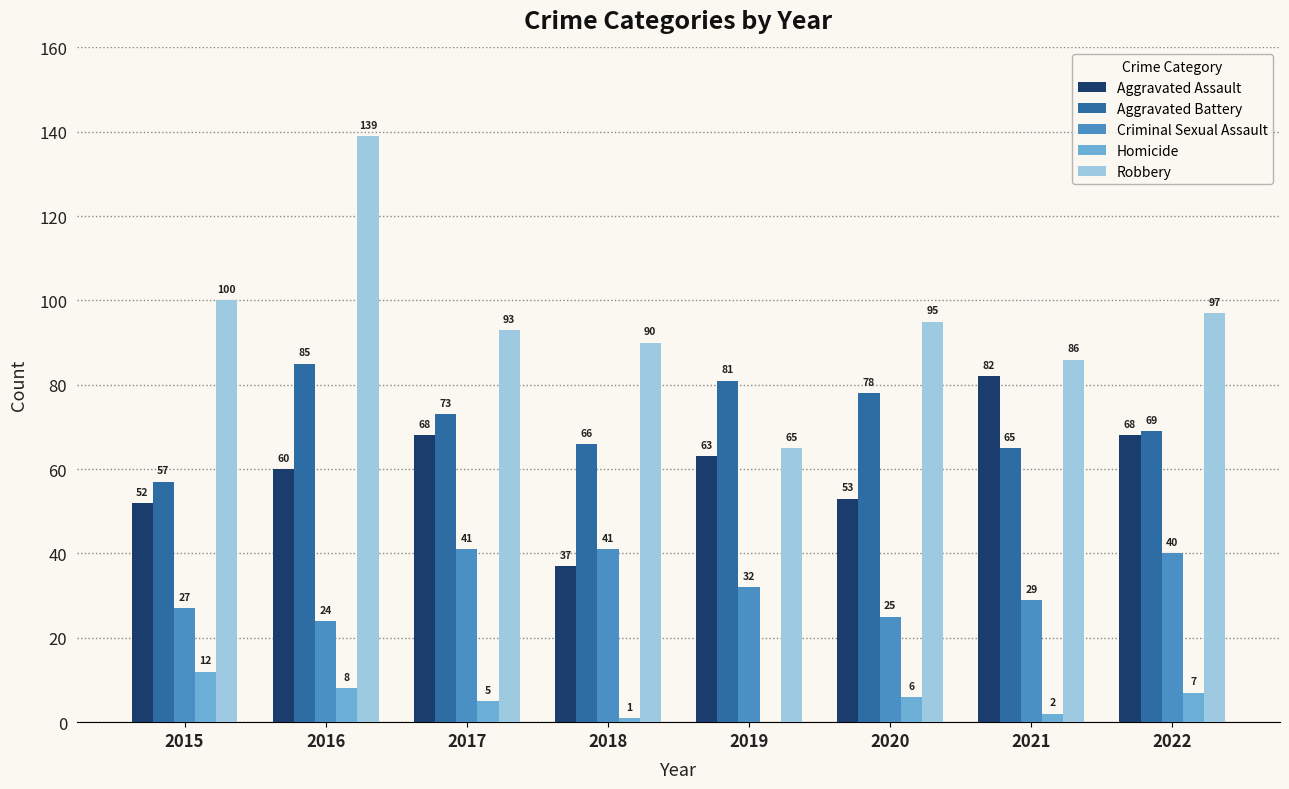

What is the spread (max minus min) of values at 2018?

89